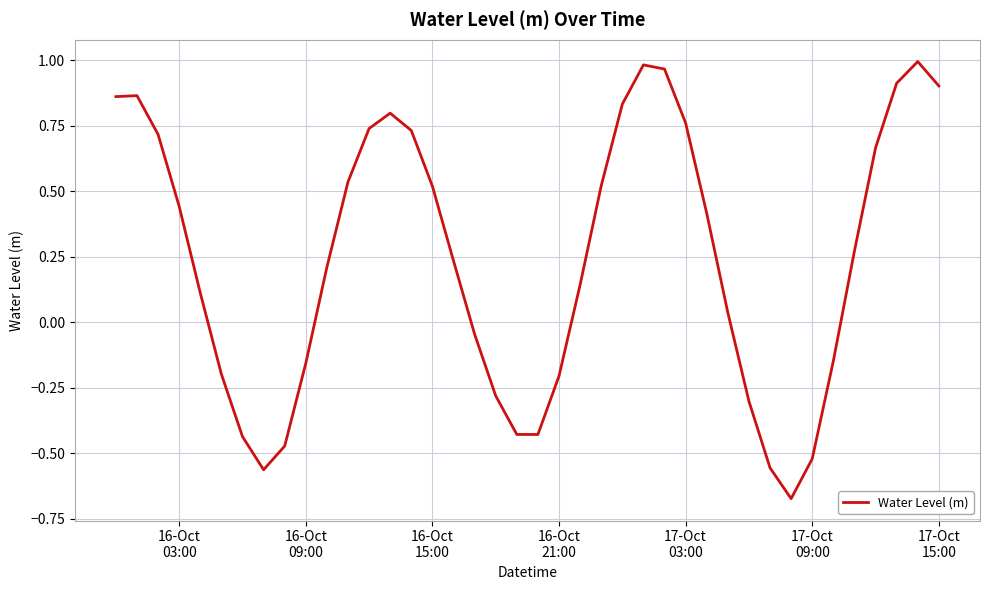

What is the difference between the maximum and minimum values?

1.7